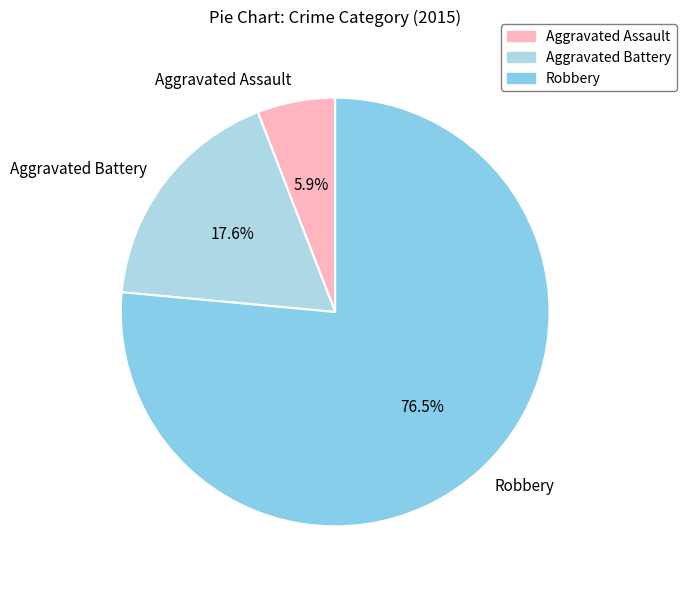

Which has a higher value, Aggravated Battery or Robbery?

Robbery